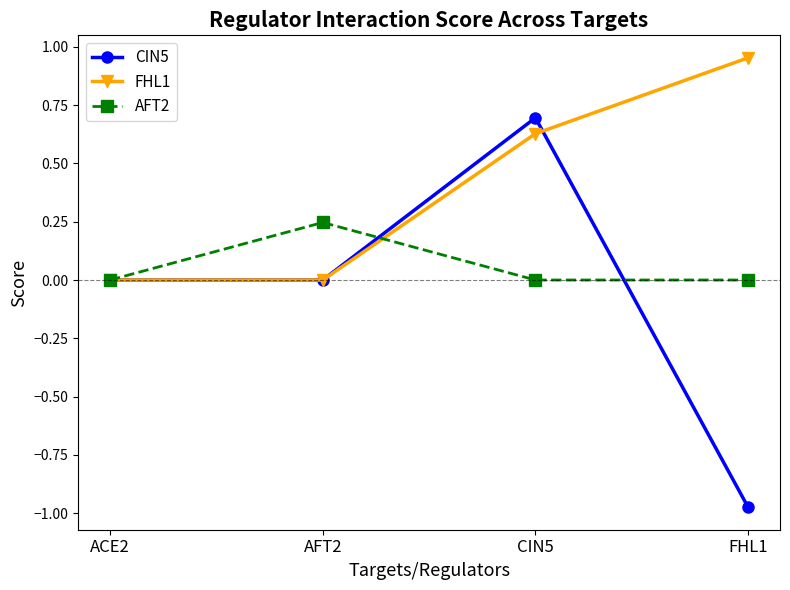

What are all the series names shown in the legend?

CIN5, FHL1, AFT2